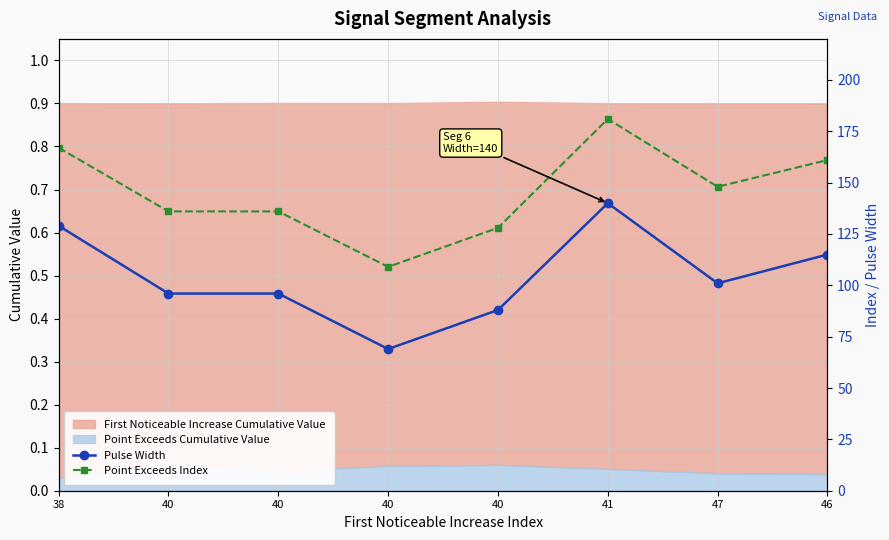

At 47, list the series in order from smallest to largest.

Pulse Width, Point Exceeds Index